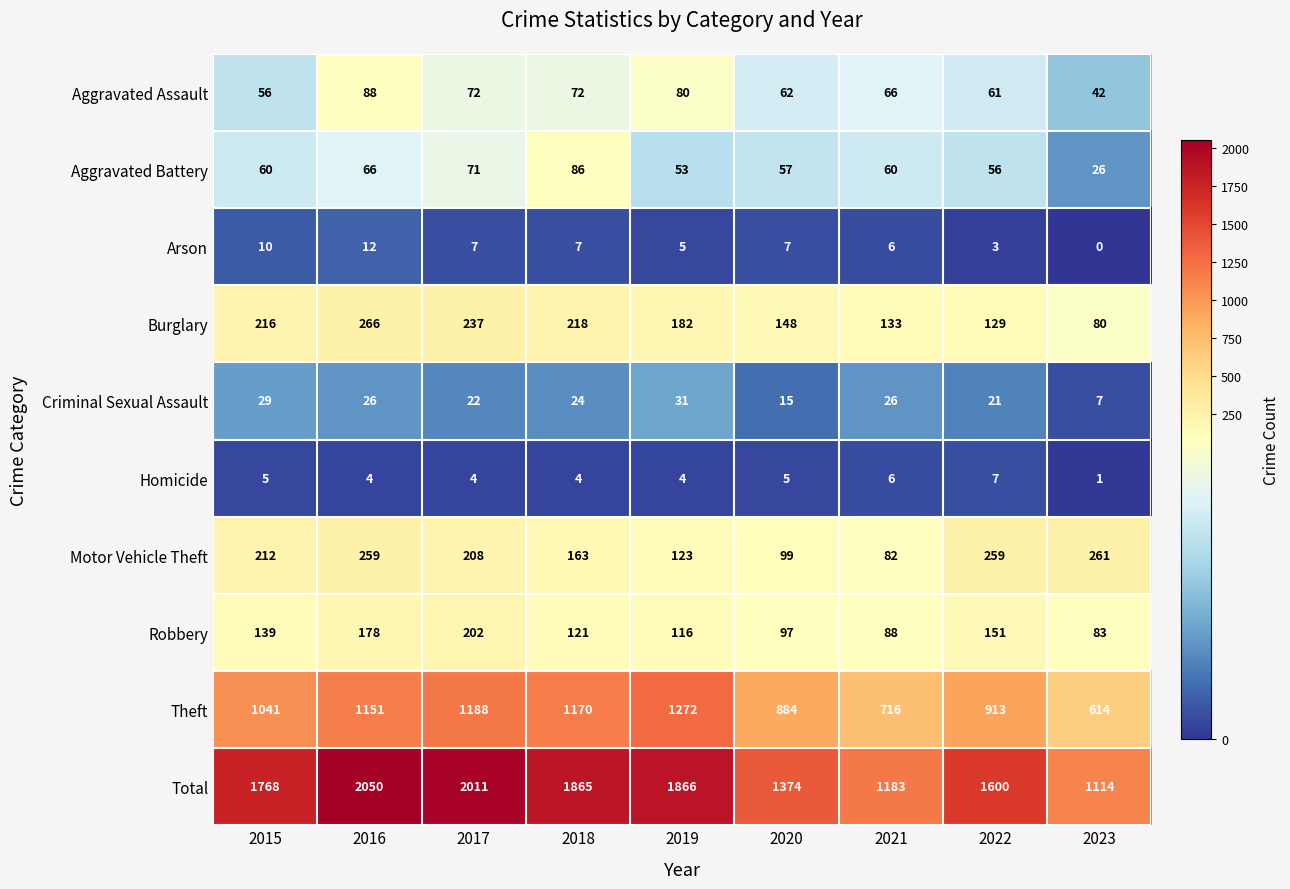

Which series has the largest range (max minus min)?

Total